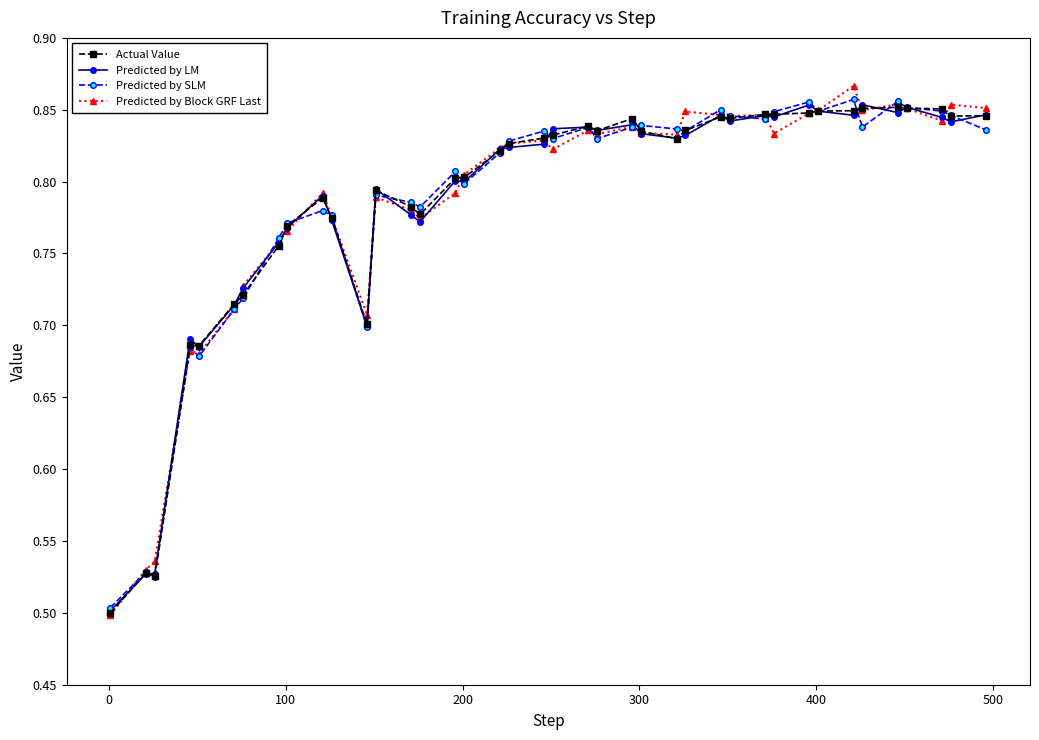

After their last crossing, which series has the higher values: Predicted by SLM or Predicted by Block GRF Last?

Predicted by Block GRF Last